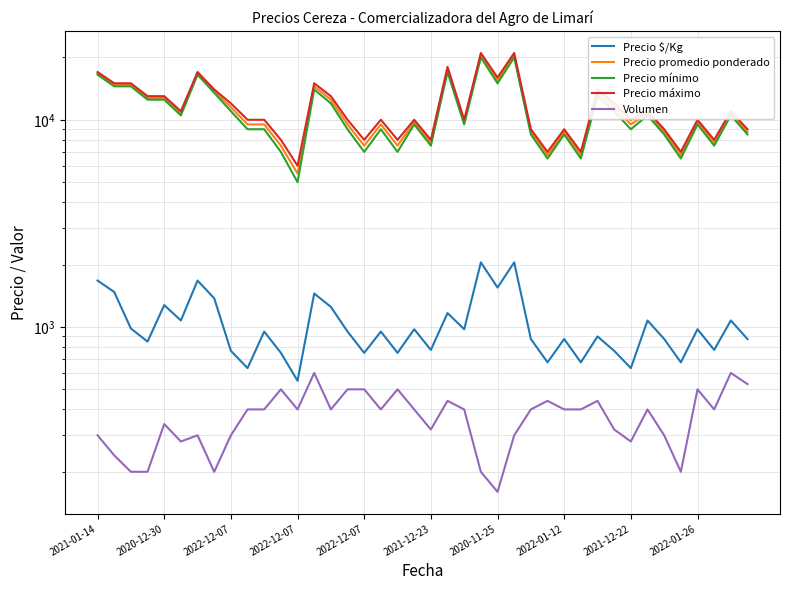

Does the chart display data point markers on the line(s)?

No